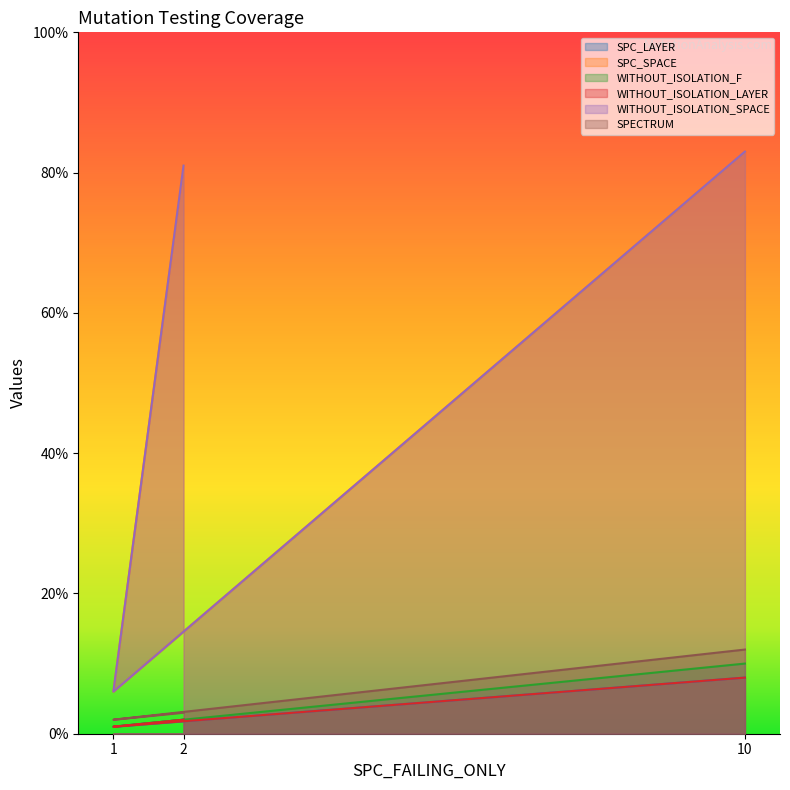

List the series in order of their peak value, lowest first.

SPC_LAYER, WITHOUT_ISOLATION_LAYER, WITHOUT_ISOLATION_F, SPECTRUM, SPC_SPACE, WITHOUT_ISOLATION_SPACE